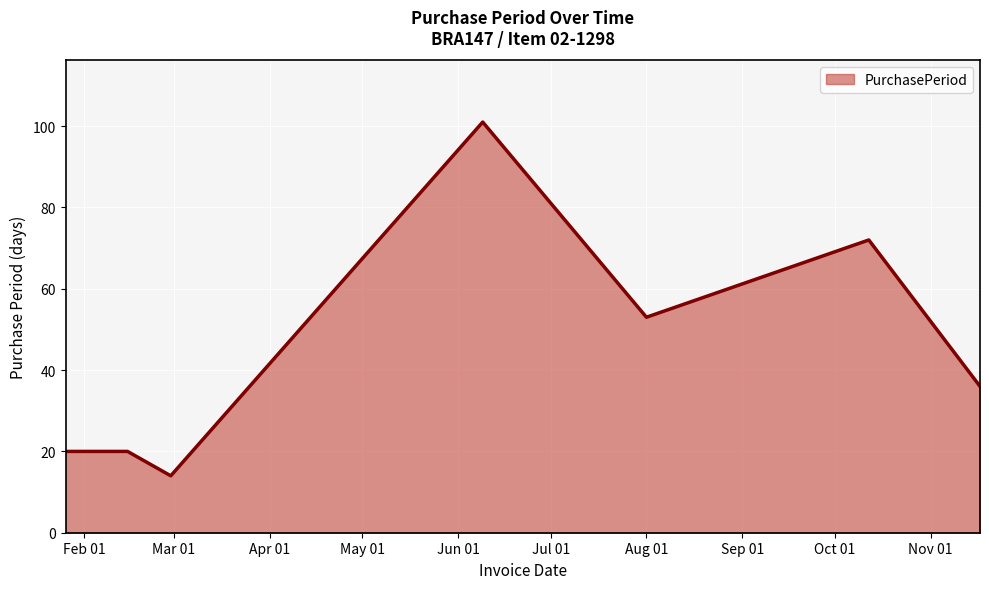

How many interior local valleys (lower than both neighbors) does the data have?

2